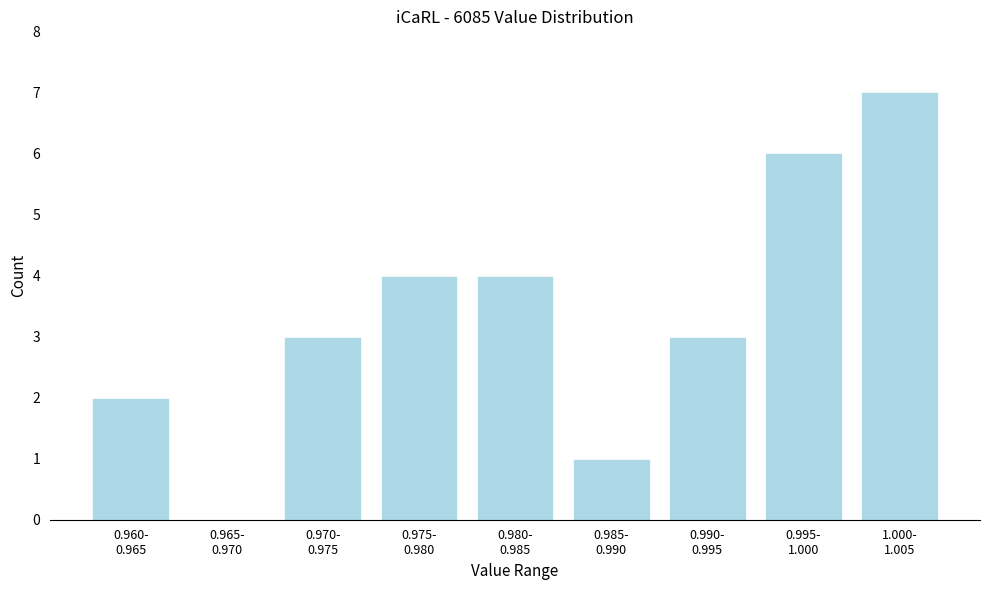

What is the greatest value displayed?

7